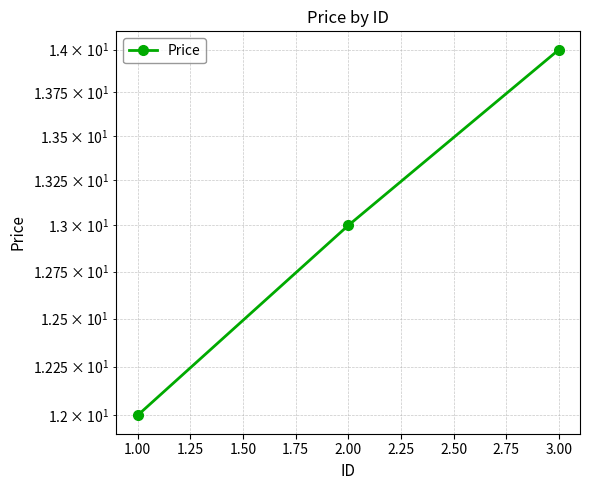

True or false: the data shows 19 at 3.00.

False